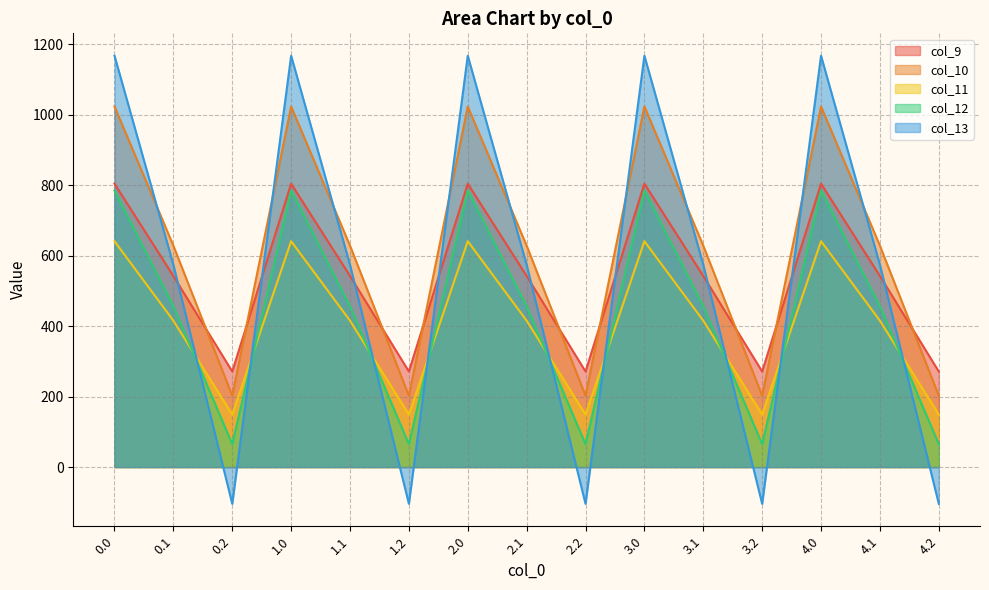

At which category does col_10 reach its first local peak?

1.0